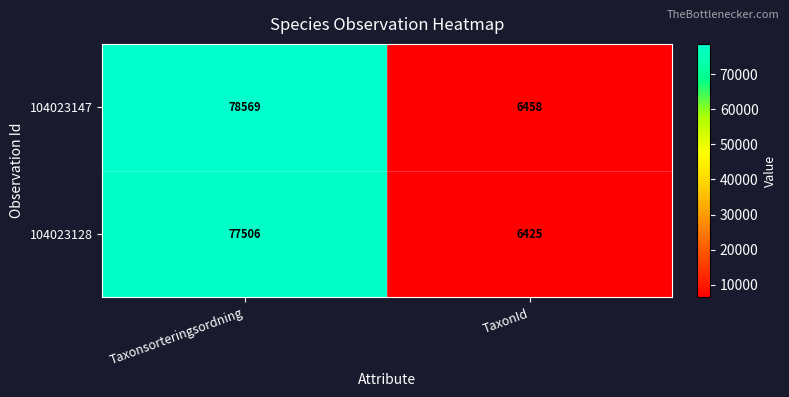

At which category is the sum across all series the highest?

Taxonsorteringsordning